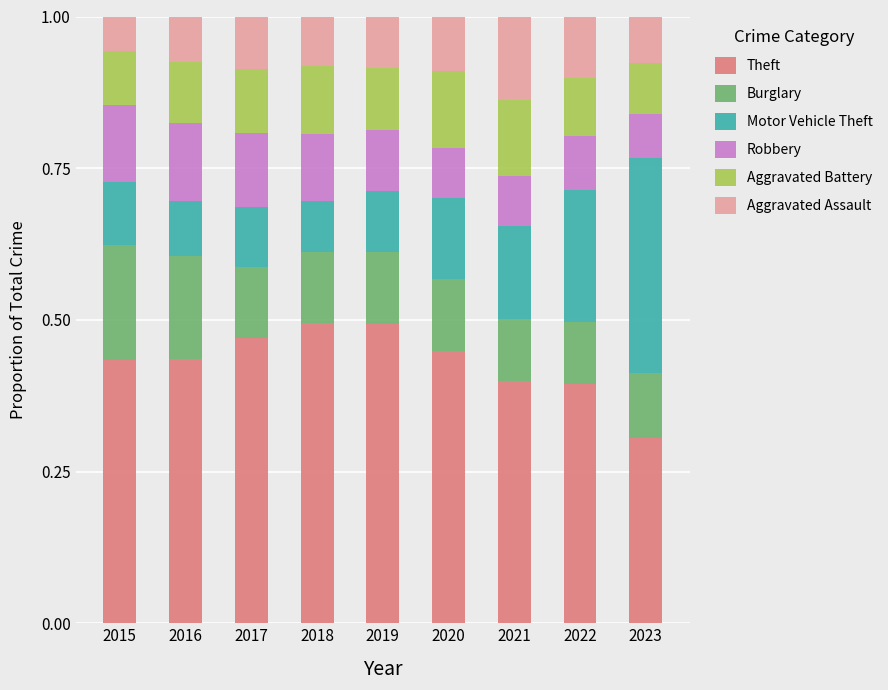

What is the total value across all series at 2020?

1.0